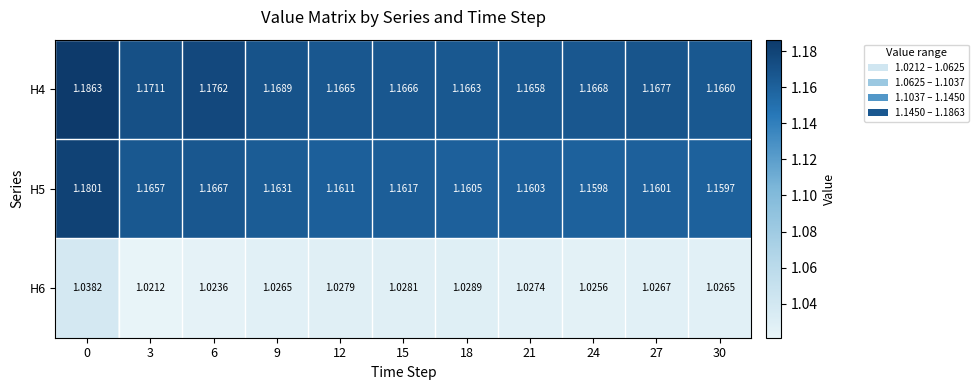

Which series has the largest range (max minus min)?

H4